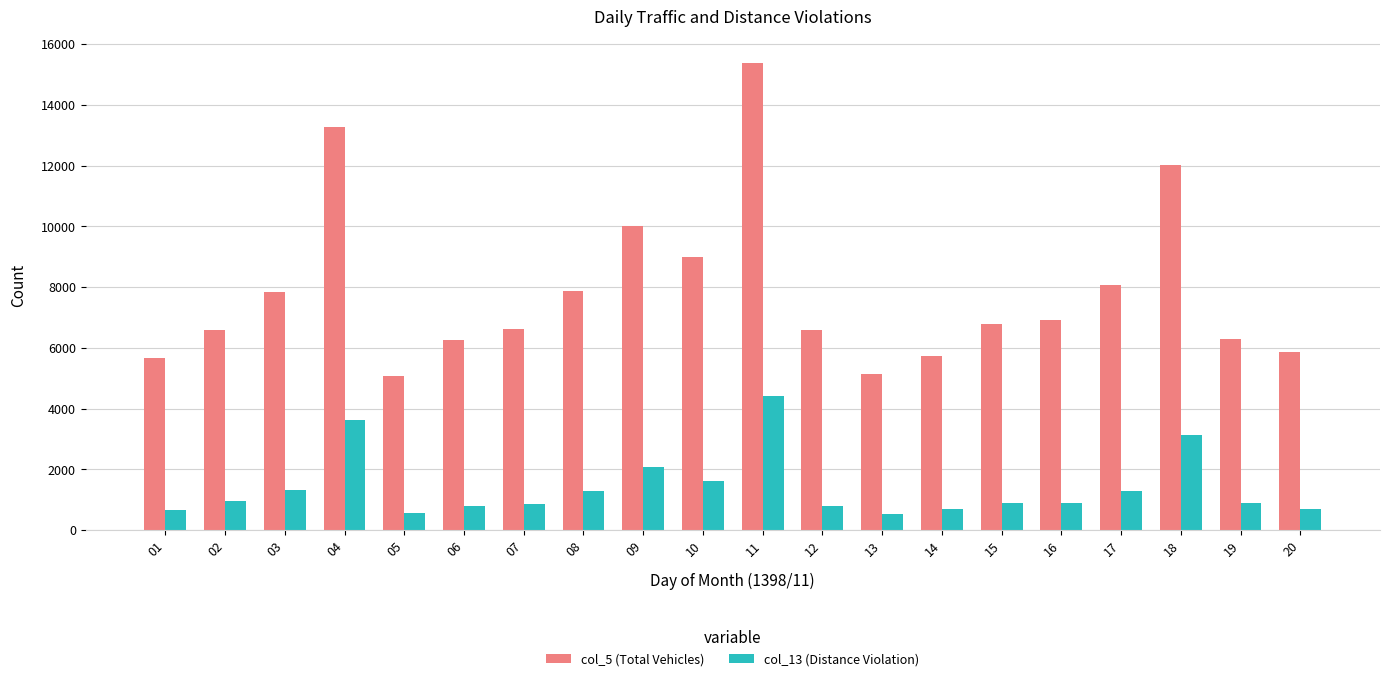

The col_5 (Total Vehicles) series shows 8065 at 17. True or false?

True